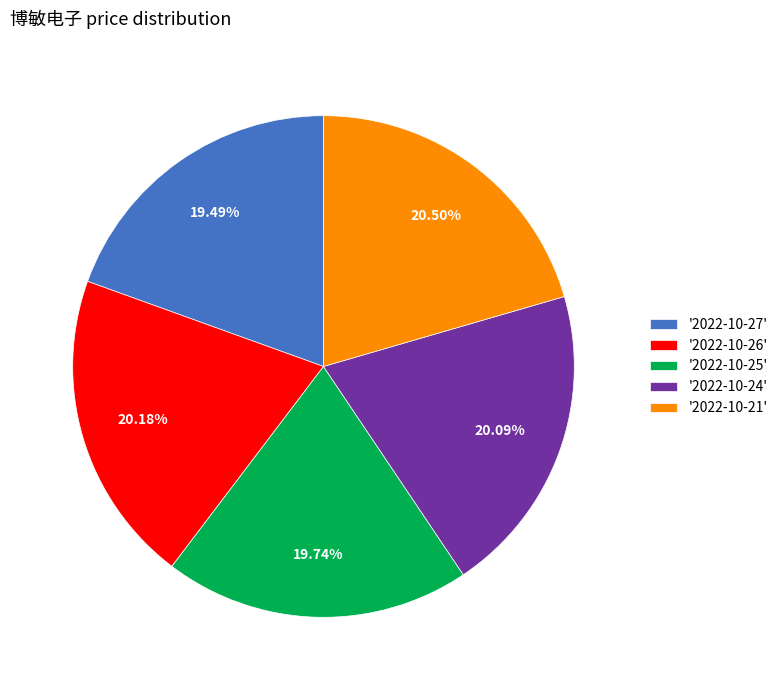

Is there any slice that represents more than half of the pie?

No